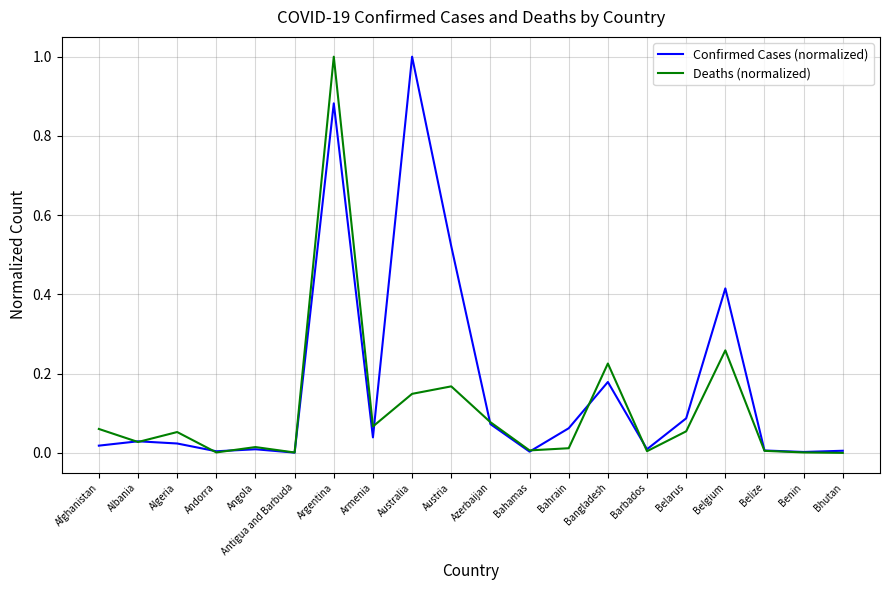

Is this an area chart (filled region under the line)?

No